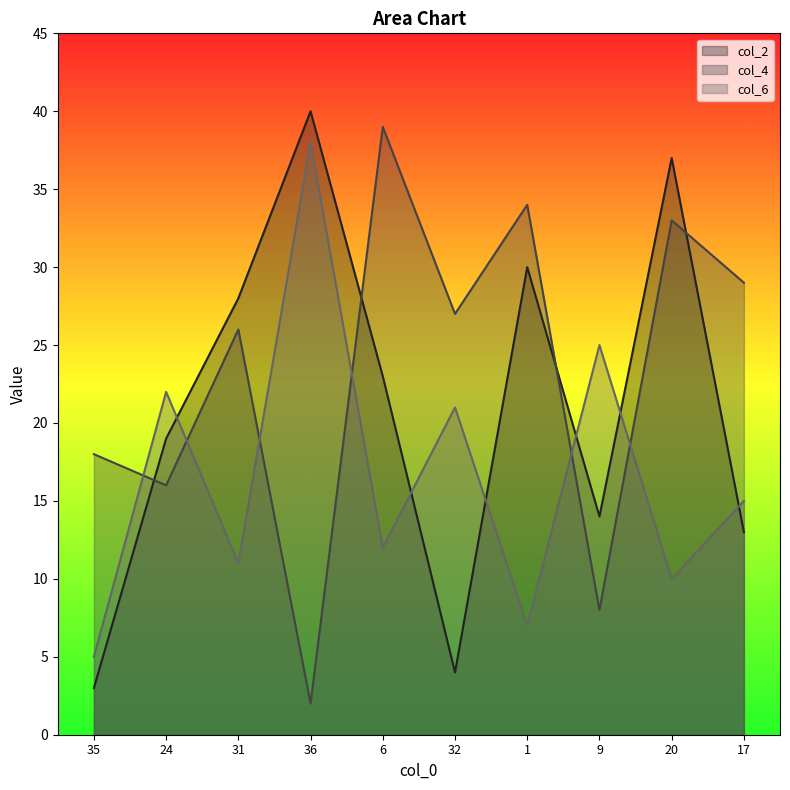

Where do col_2 and col_4 first cross each other?

35 and 24